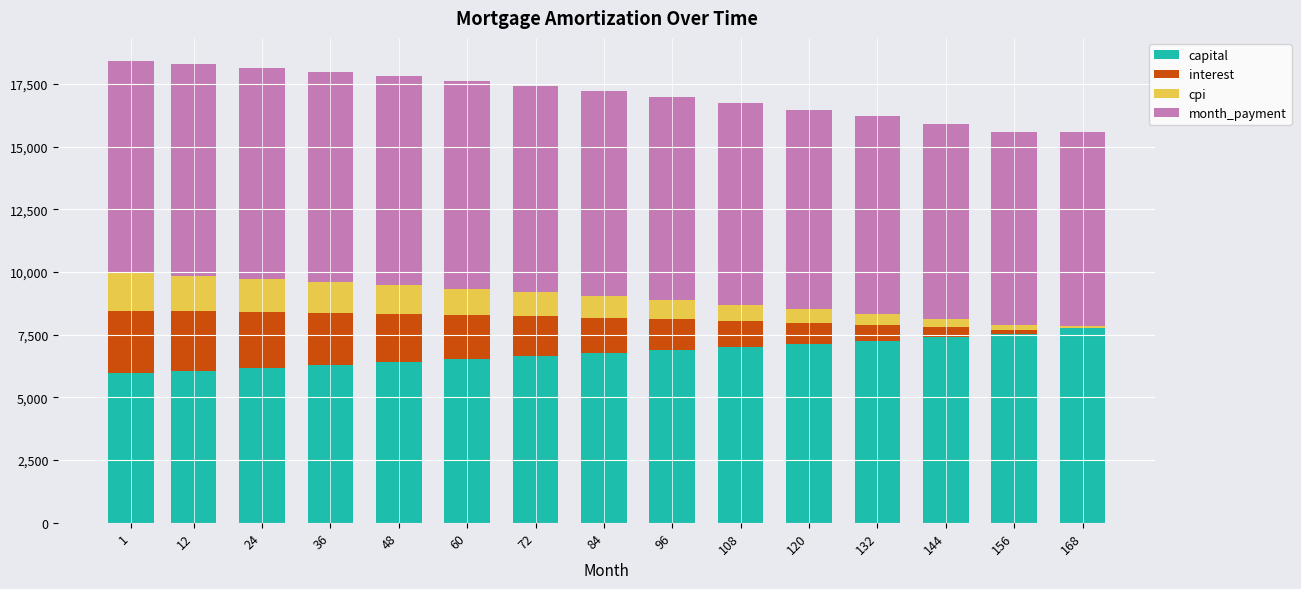

What is the maximum value for capital?

7762.2